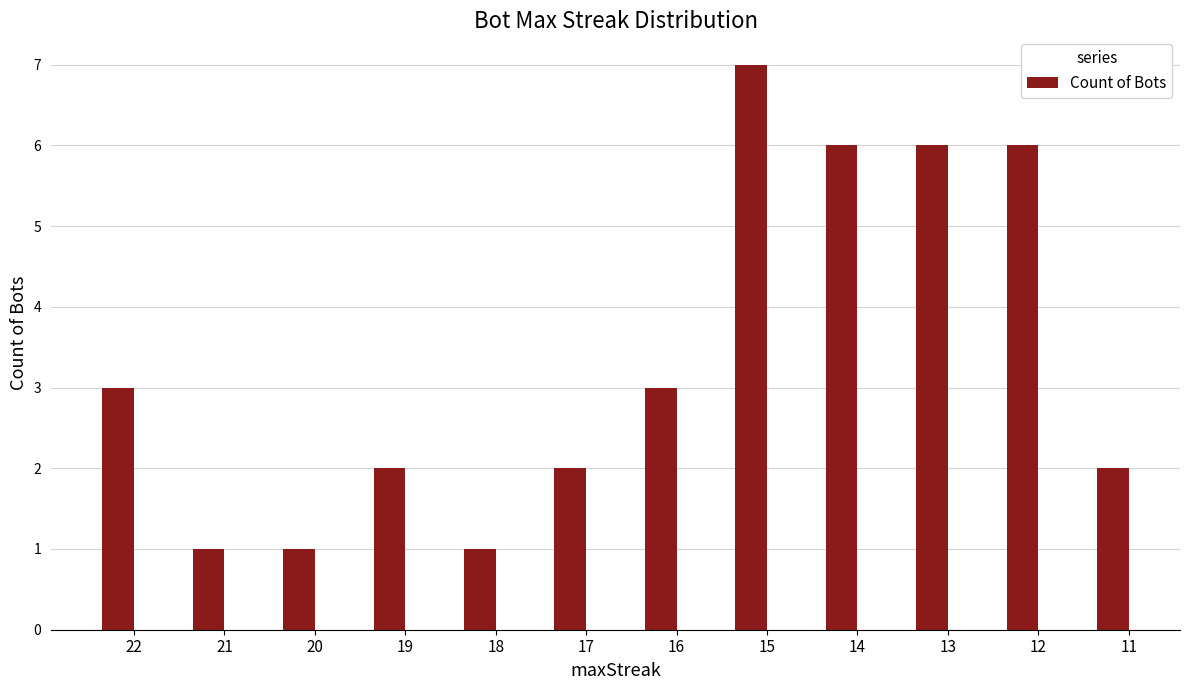

The chart shows a value of 6 at 14. True or false?

True